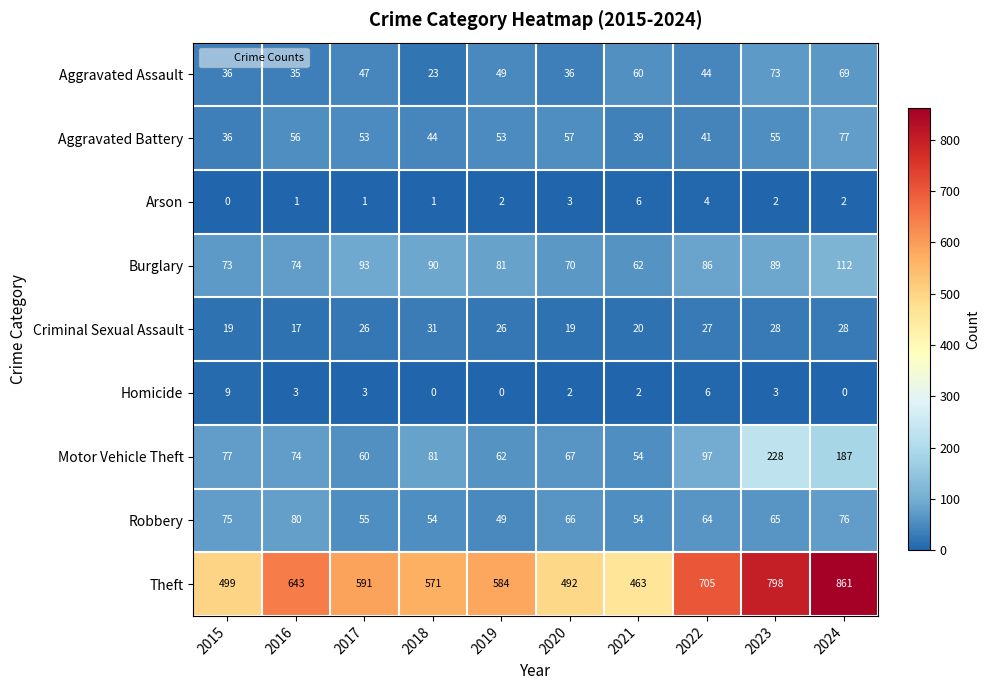

What is the total value across all series at 2020?

812